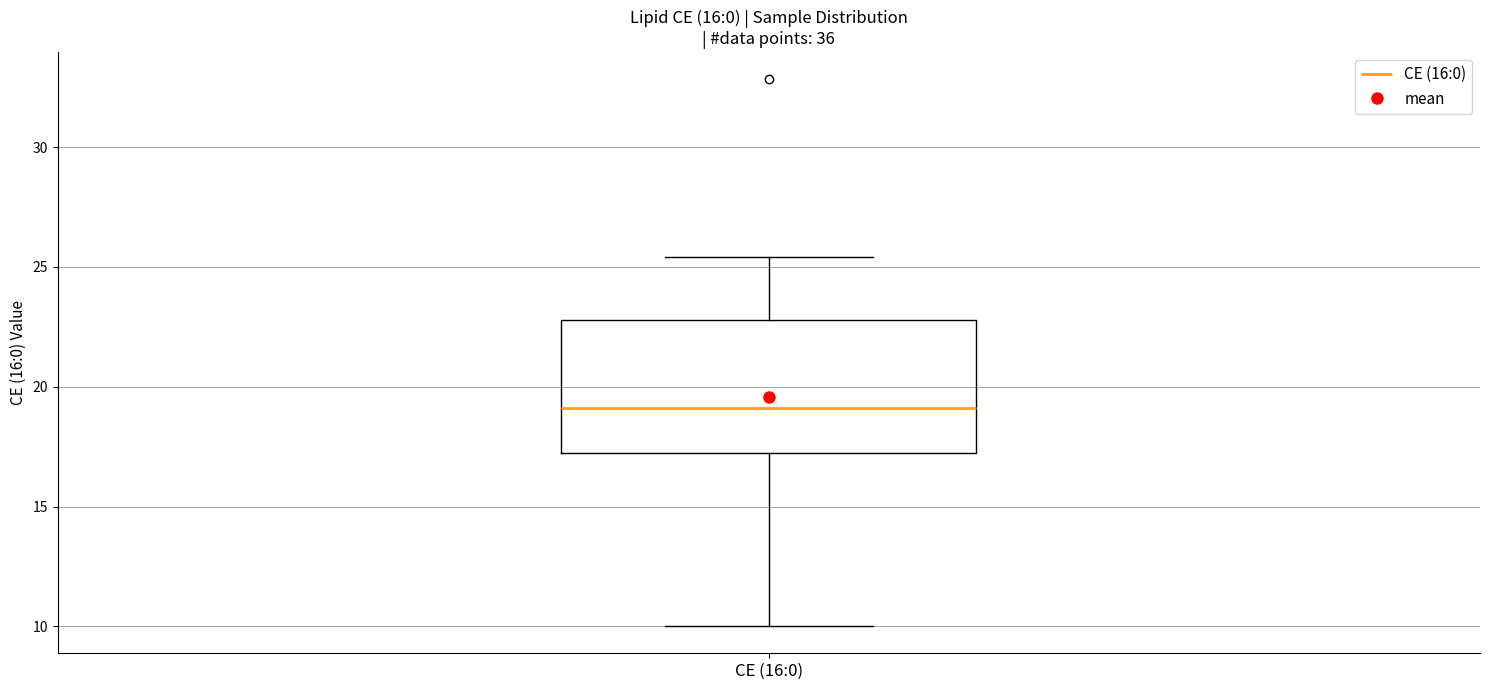

Transcribe this box plot: give where the median line is, the range the box spans, and where the two whiskers end, as read against the y-axis. The values are not printed on the chart, so give them approximately, as read against the axis.

median 19.0, box 17.5 to 23.0, whiskers 10.0 to 25.5